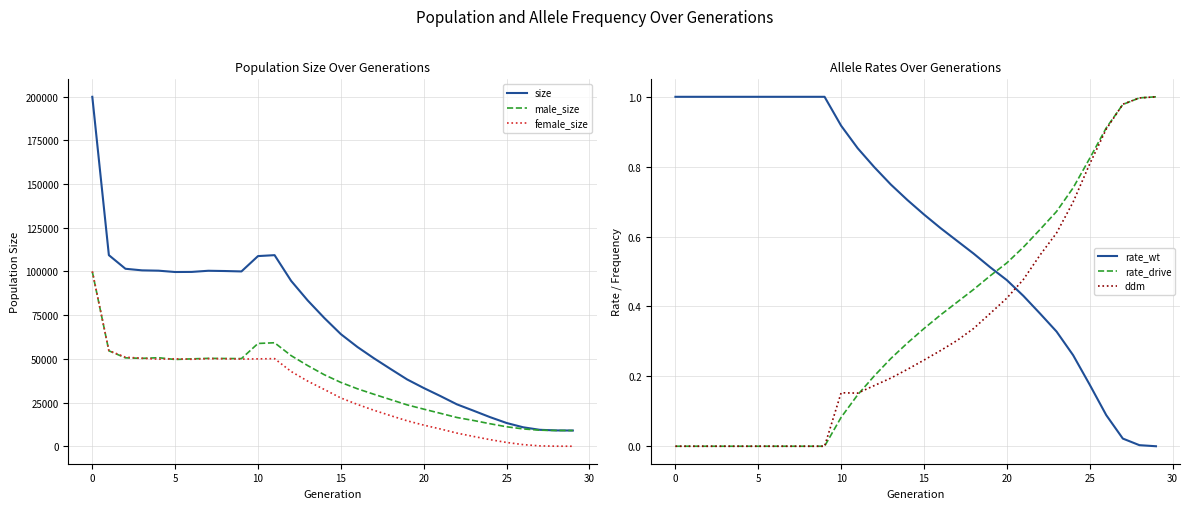

What is the maximum value for female_size?

100031